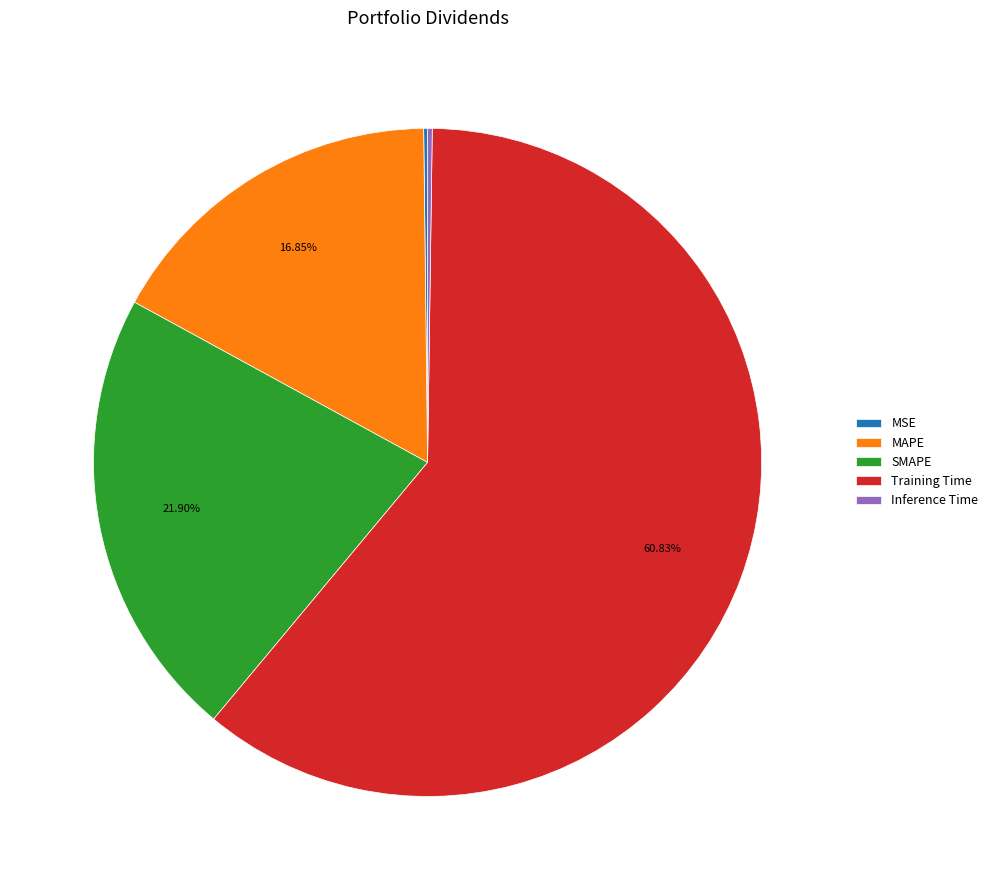

What is the largest slice in the pie chart?

Training Time